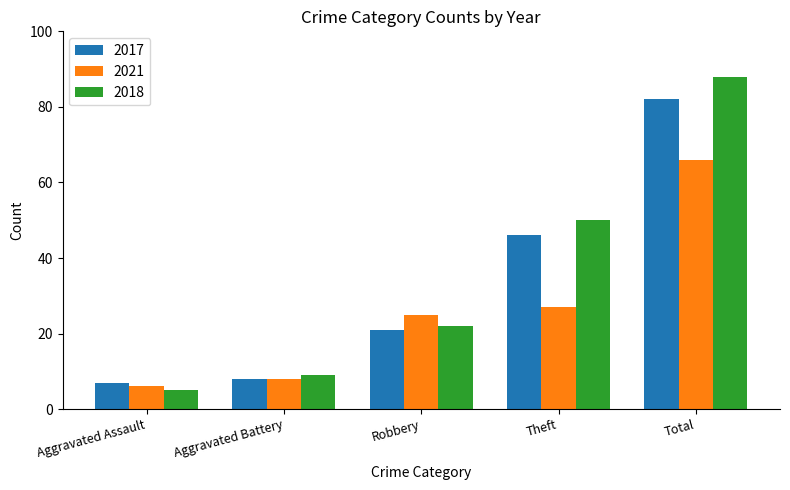

Count the number of data series in this chart.

3